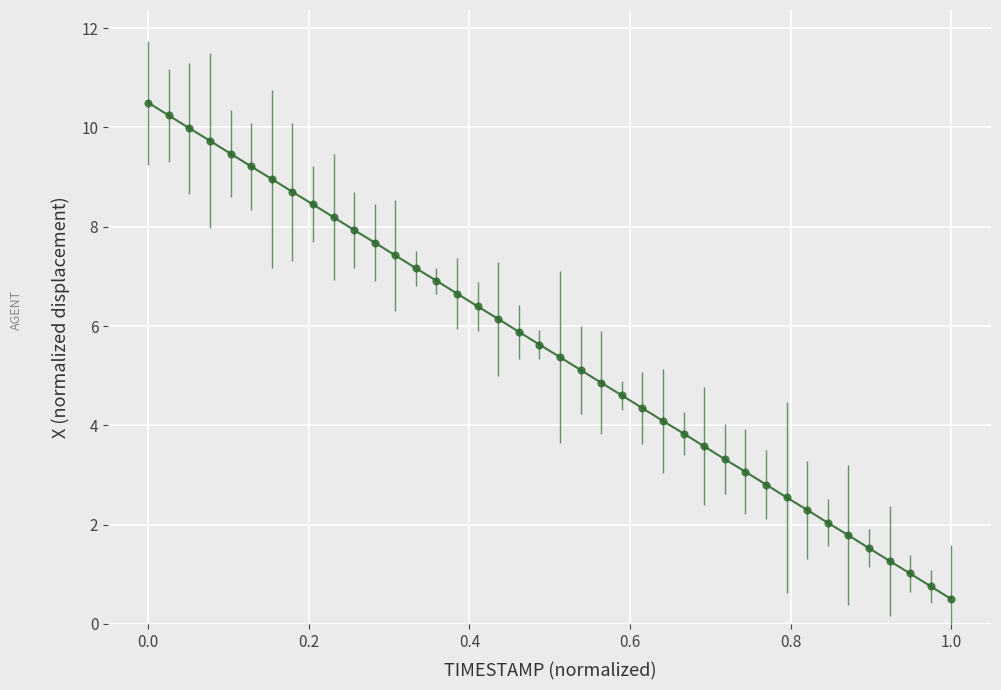

What is the range of X values (max minus min)?

1.0